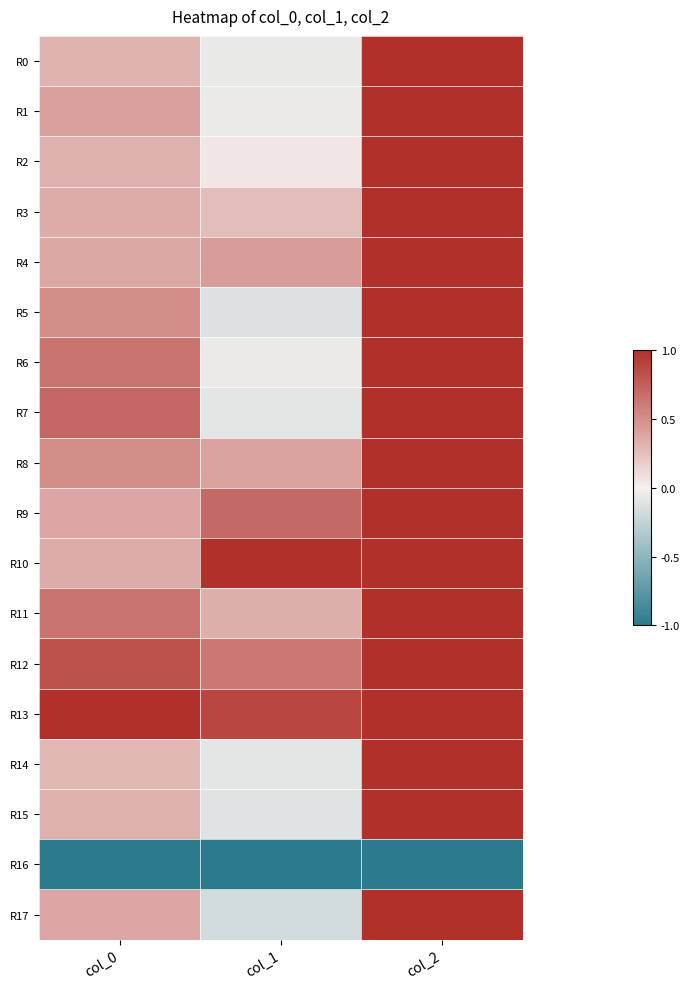

How many data points does each series have?

3